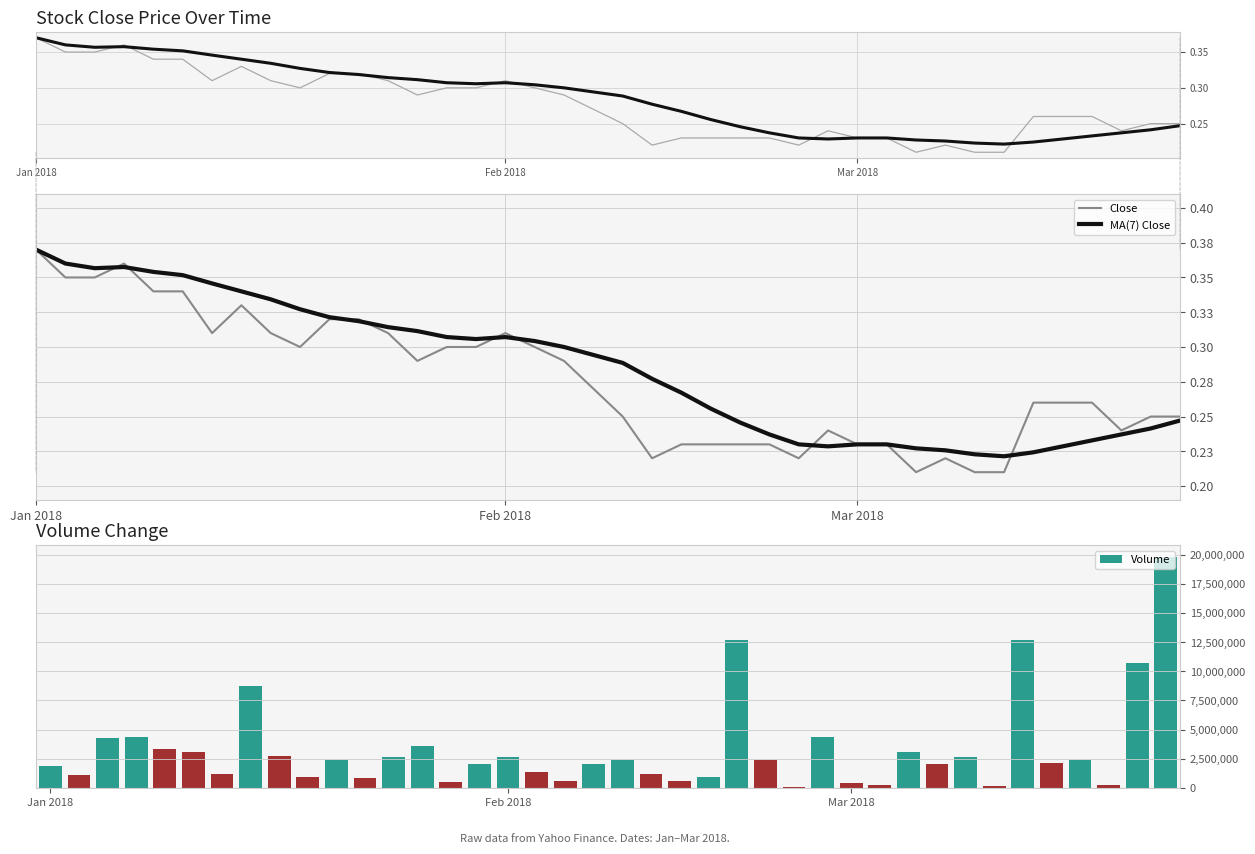

What position from the left is Jan 2018?

1